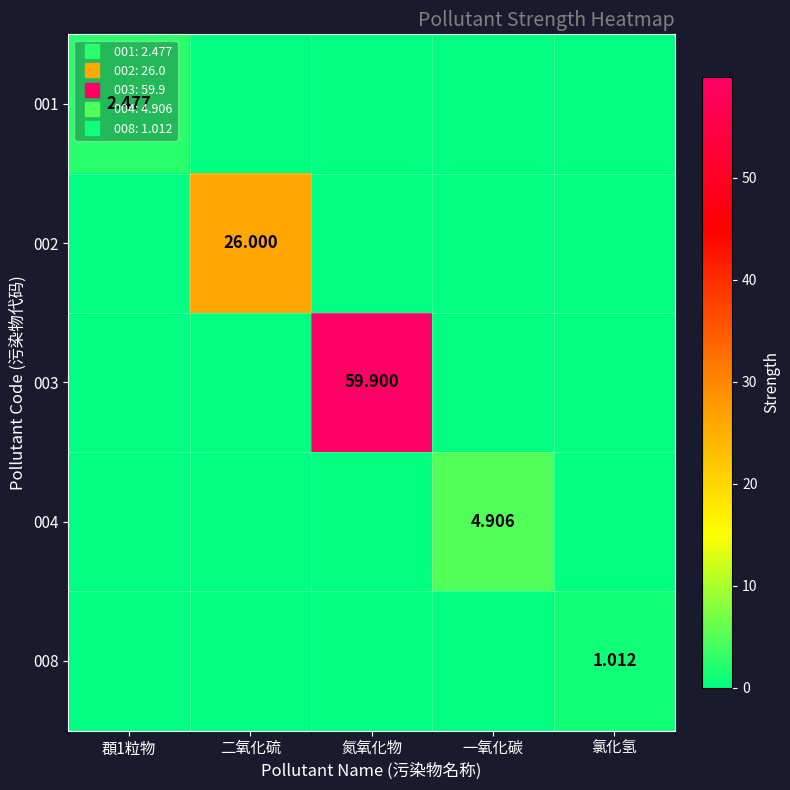

At which category is the sum across all series the highest?

氮氧化物